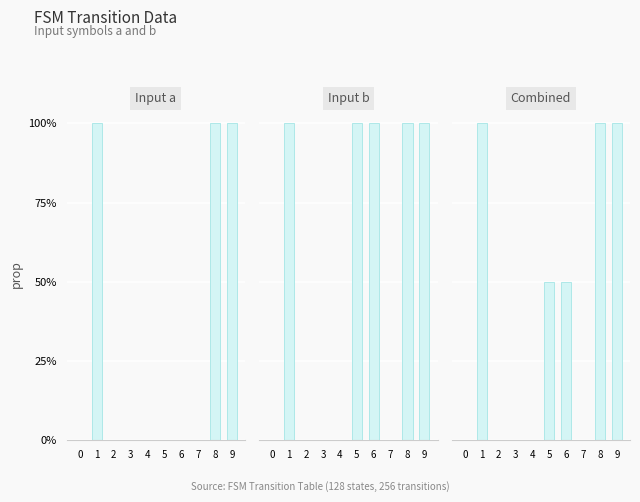

The value of Combined at 5 is 0.3. True or false?

False